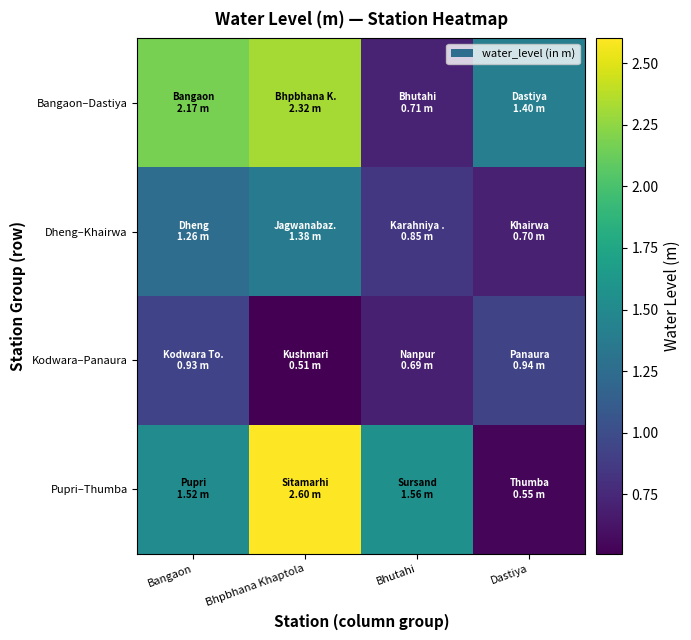

List the series in order of their peak value, highest first.

Pupri–Thumba, Bangaon–Dastiya, Dheng–Khairwa, Kodwara–Panaura